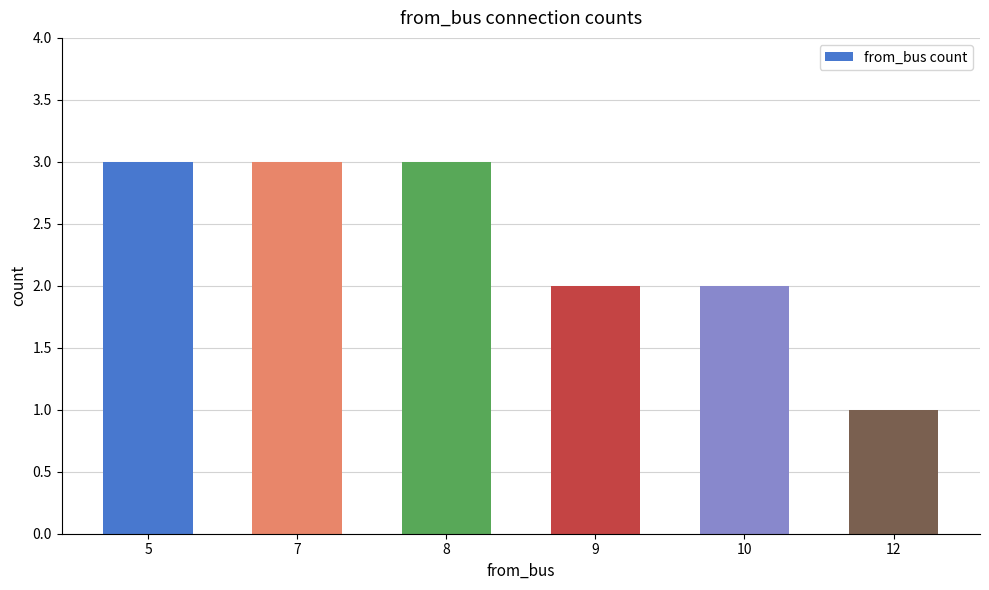

The value at 9 is 0. True or false?

False